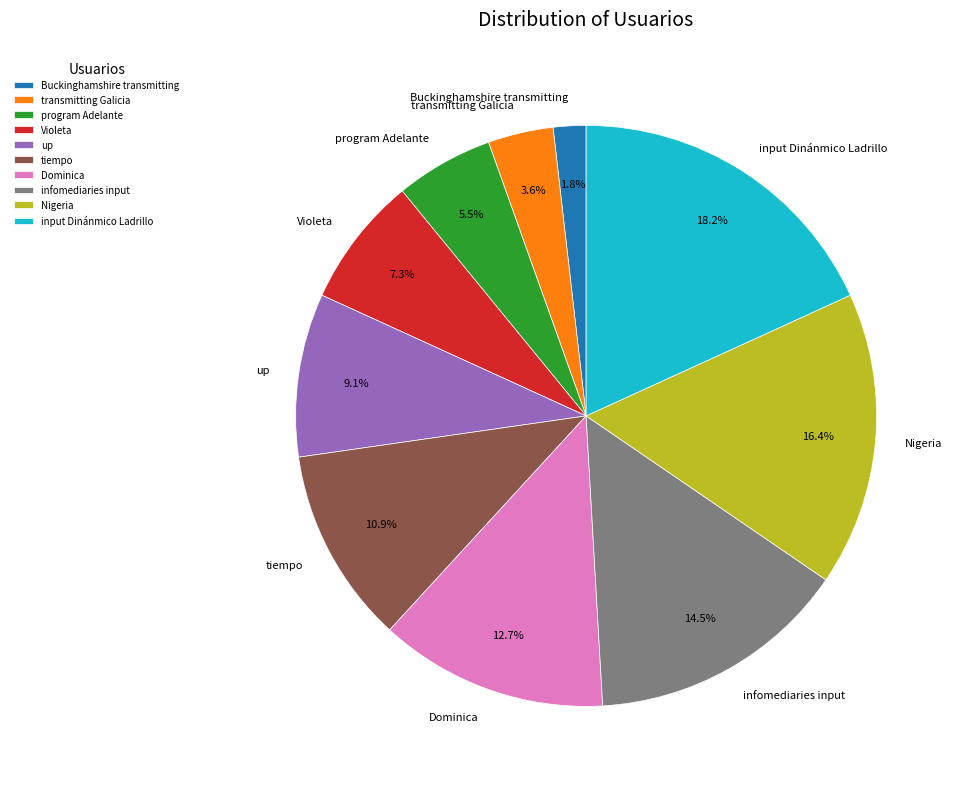

To the nearest percent, what is the combined percentage of input Dinánmico Ladrillo and transmitting Galicia?

22%